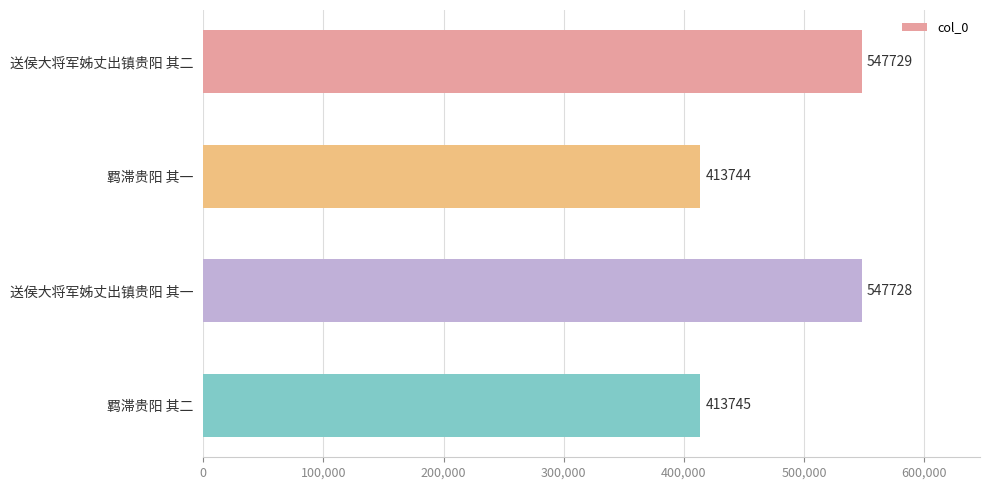

Is it true that the value at 送侯大将军姊丈出镇贵阳 其二 is 849311?

False